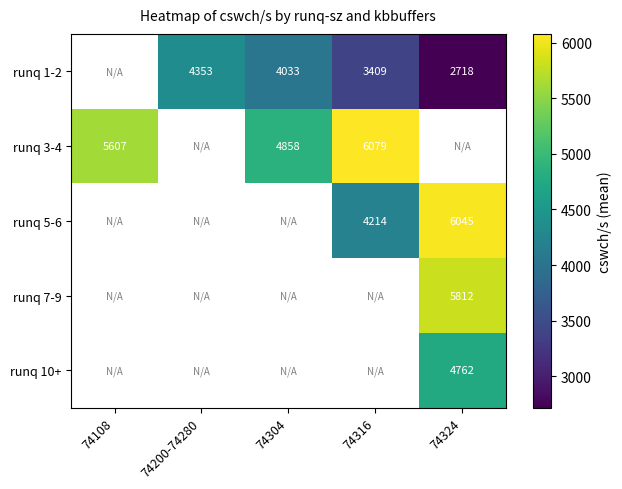

The runq 7-9 series shows 5812 at 74324. True or false?

True